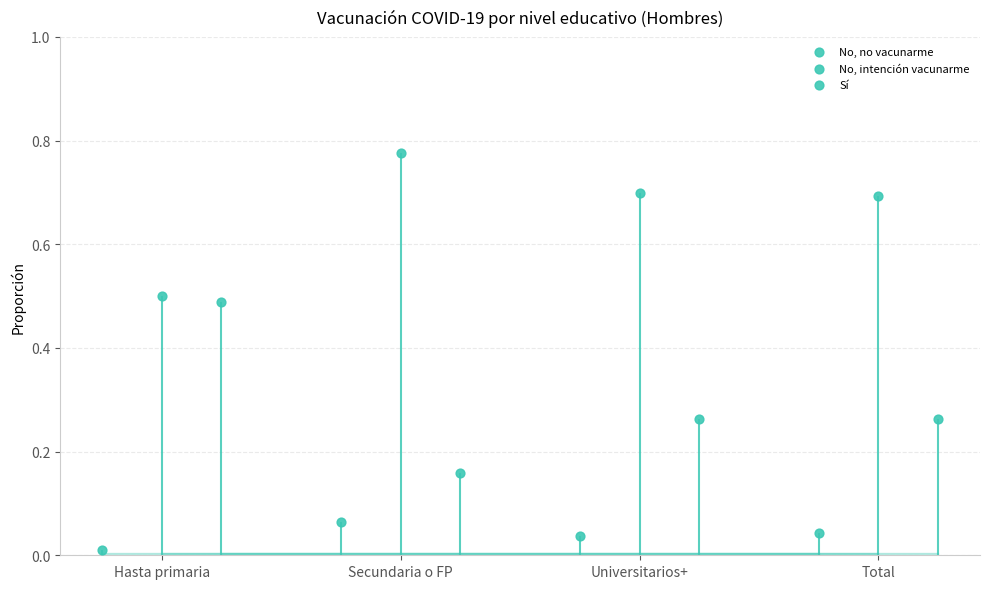

What are all the series names shown in the legend?

No, no vacunarme, No, intención vacunarme, Sí